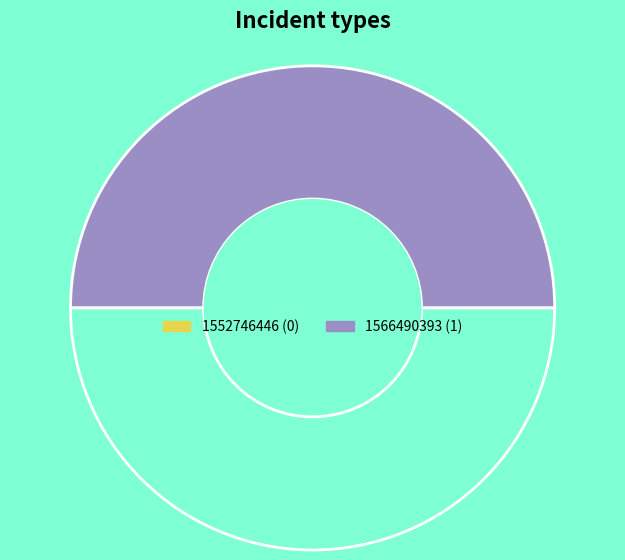

How many segments does this pie chart have?

2